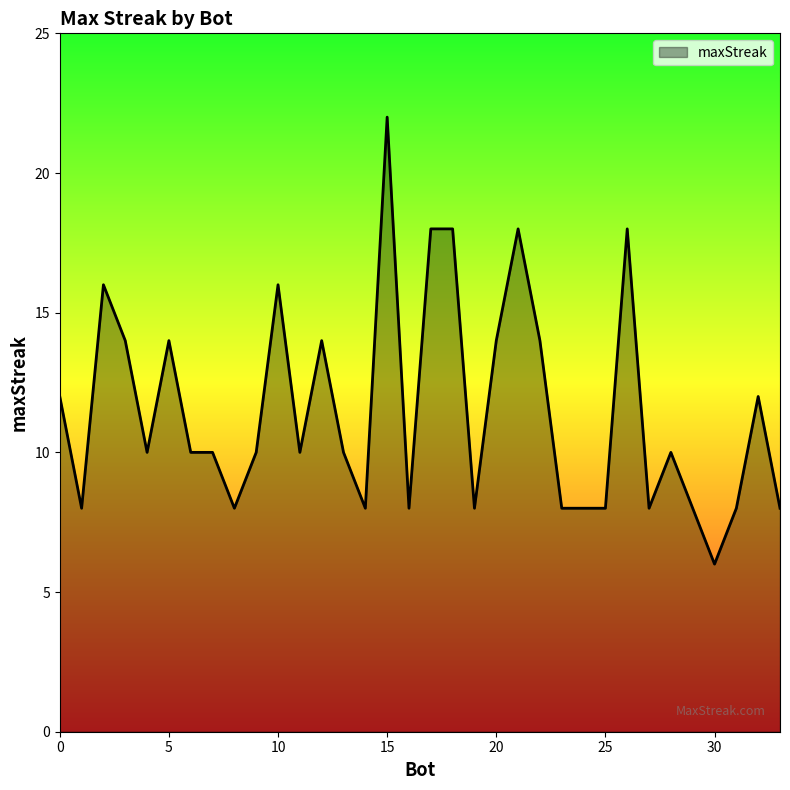

How many lines are shown in the chart?

1